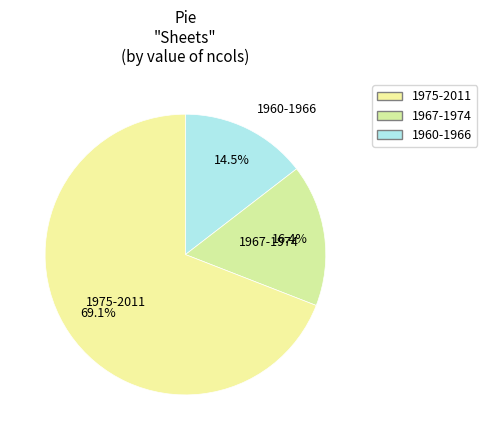

Rank the categories by value from highest to lowest.

1975-2011, 1967-1974, 1960-1966